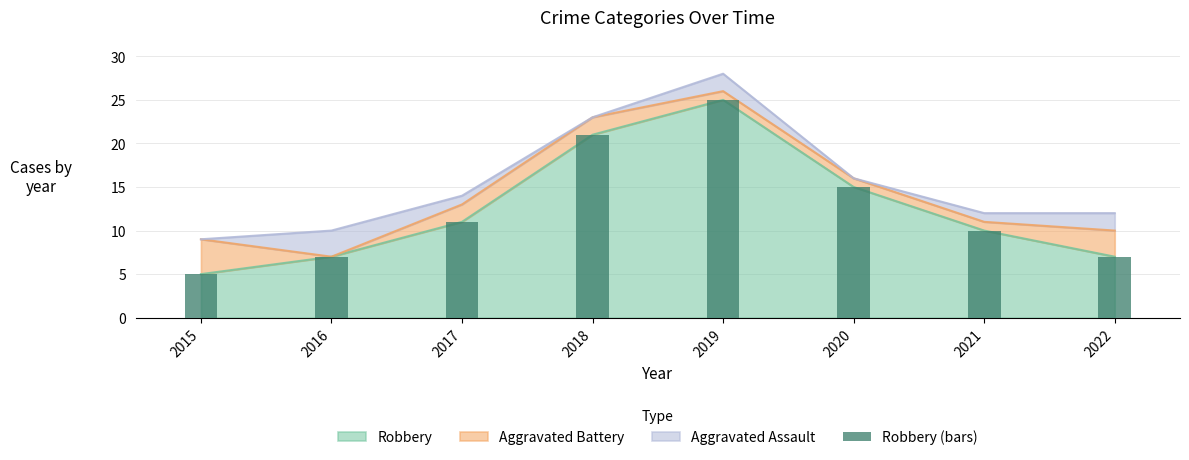

The value at 2017 is 16. True or false?

False